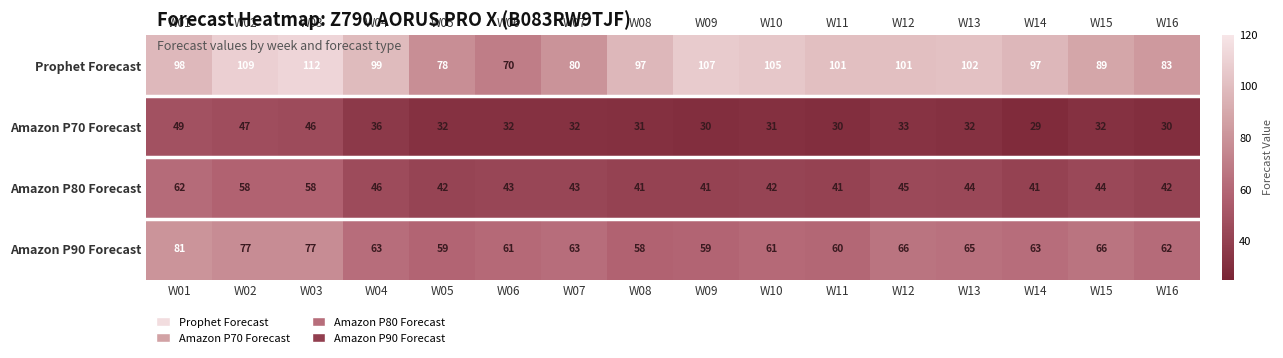

What is the sum of the Amazon P70 Forecast values at W12 and W14?

62